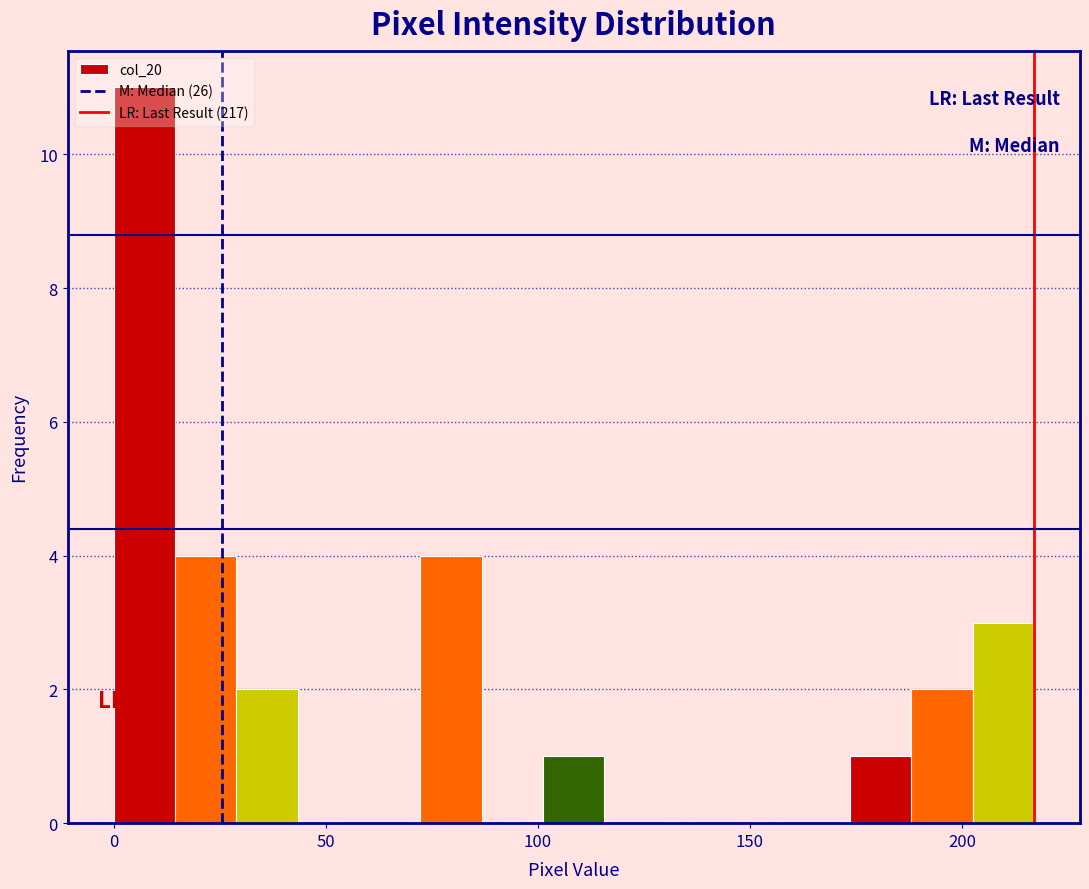

Around what value on the x-axis is the tallest bar? Give the approximate position of its centre, as read against the axis.

5